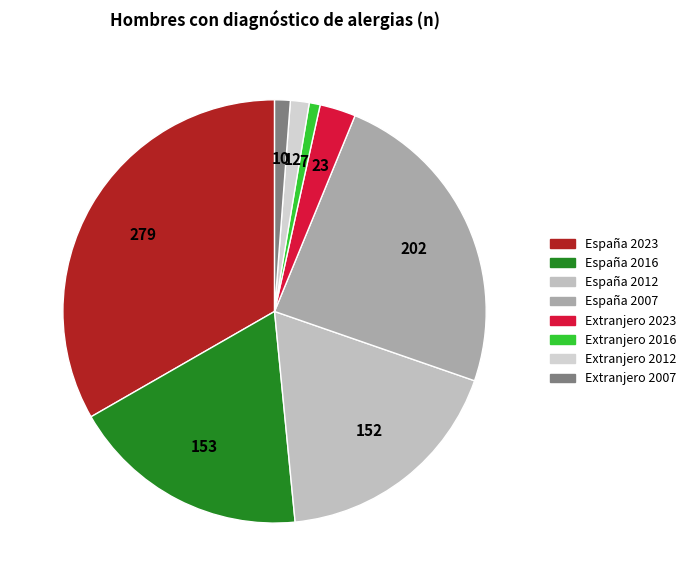

To the nearest percent, what is the average slice percentage?

12%